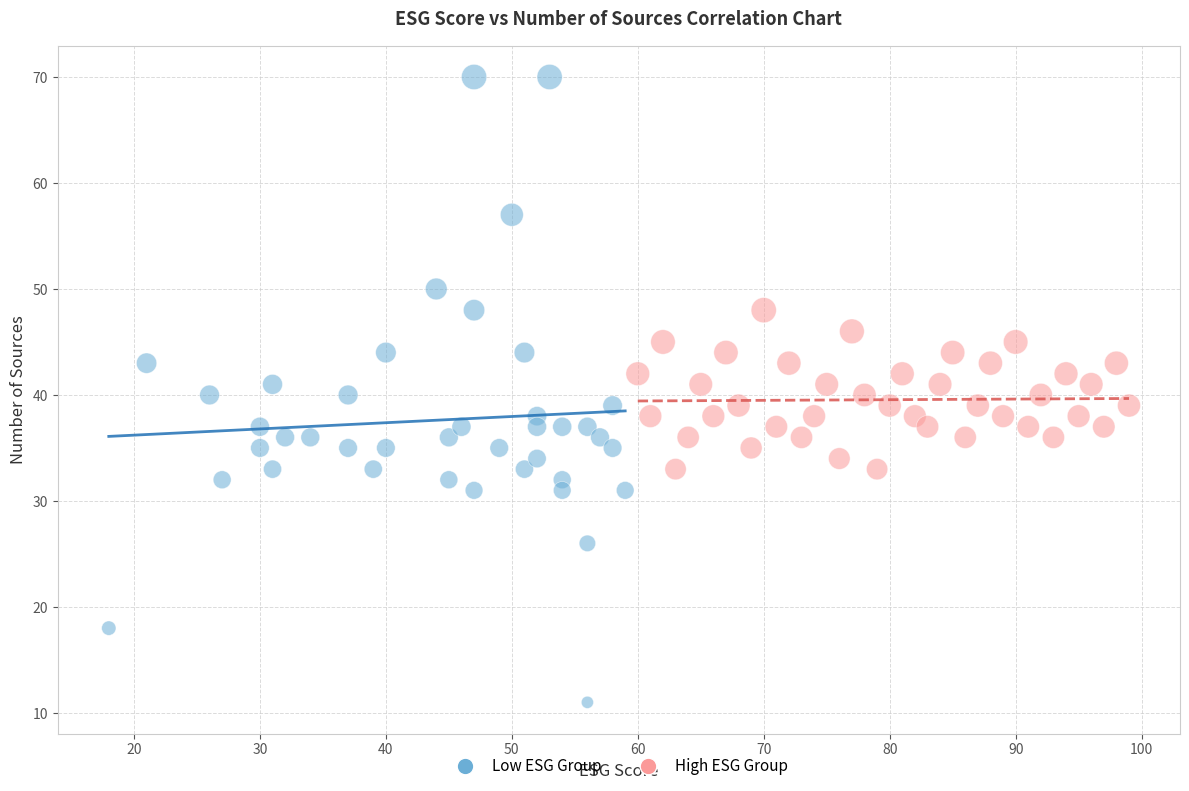

Which series has the widest spread of Y values?

Low ESG Group